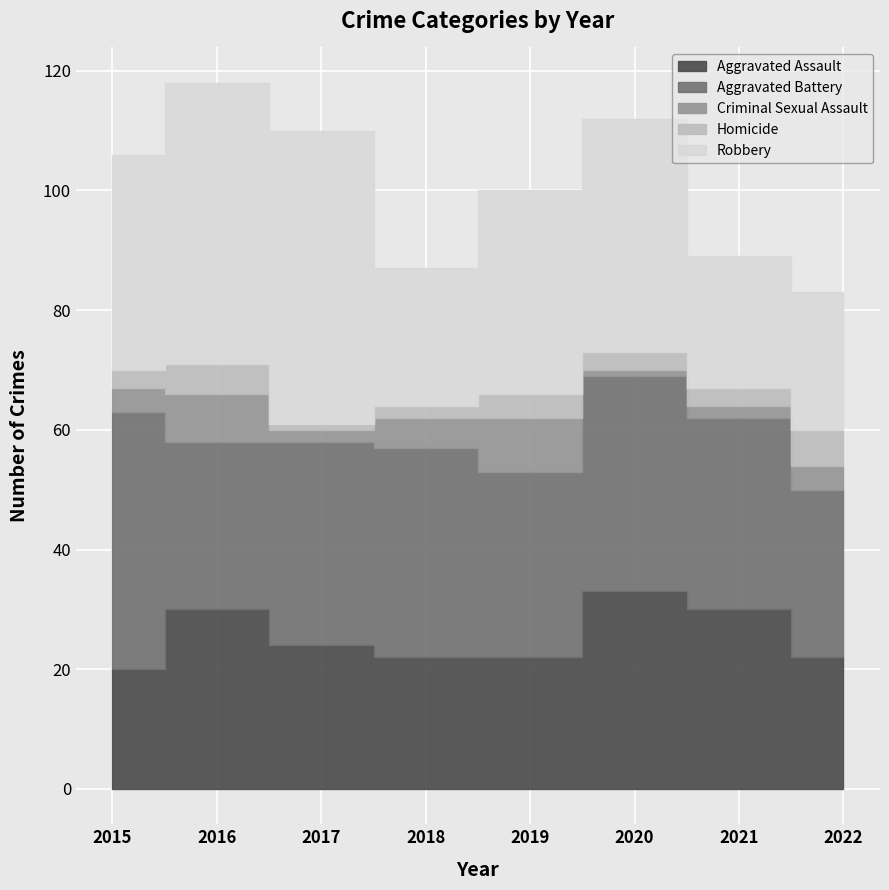

Rank the series by their maximum value, from highest to lowest.

Robbery, Aggravated Battery, Aggravated Assault, Criminal Sexual Assault, Homicide